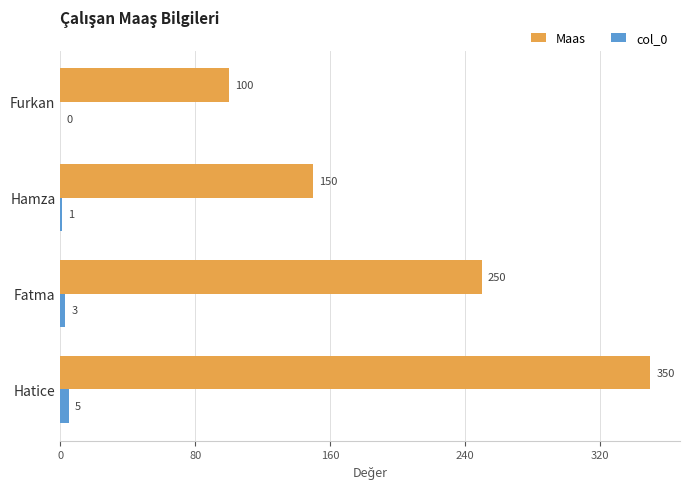

What is the sum of all col_0 values?

9